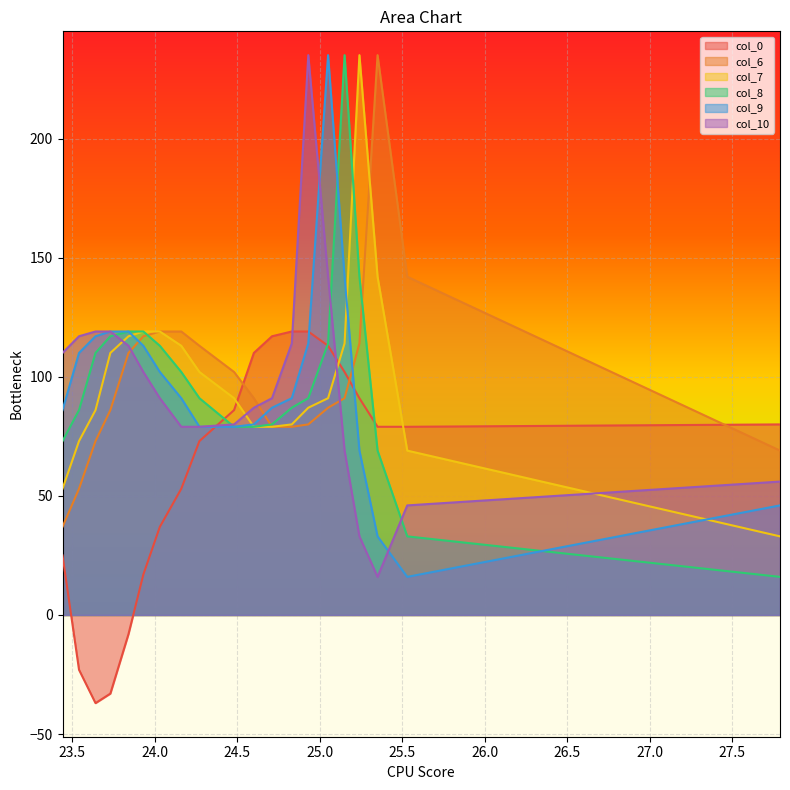

Which series ends up on top after the final intersection of col_6 and col_9?

col_6